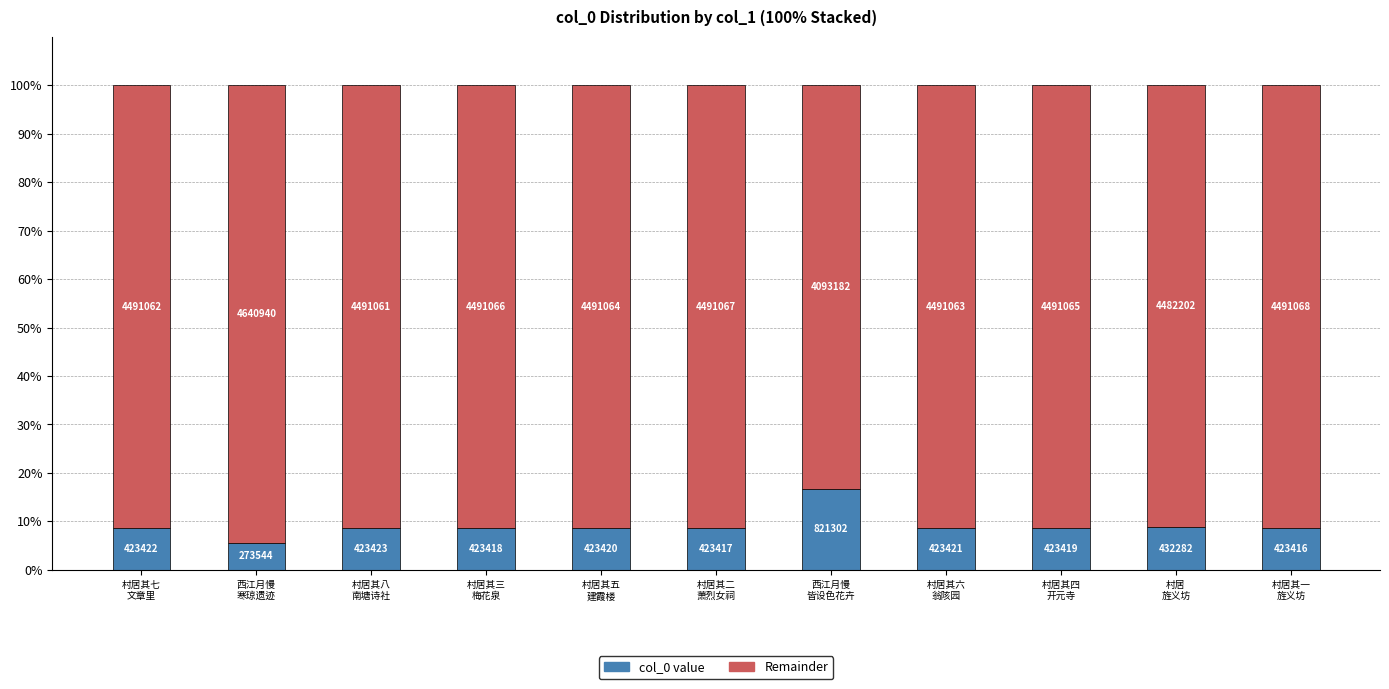

What is the label of the 4th bar from the left?

村居其三
梅花泉